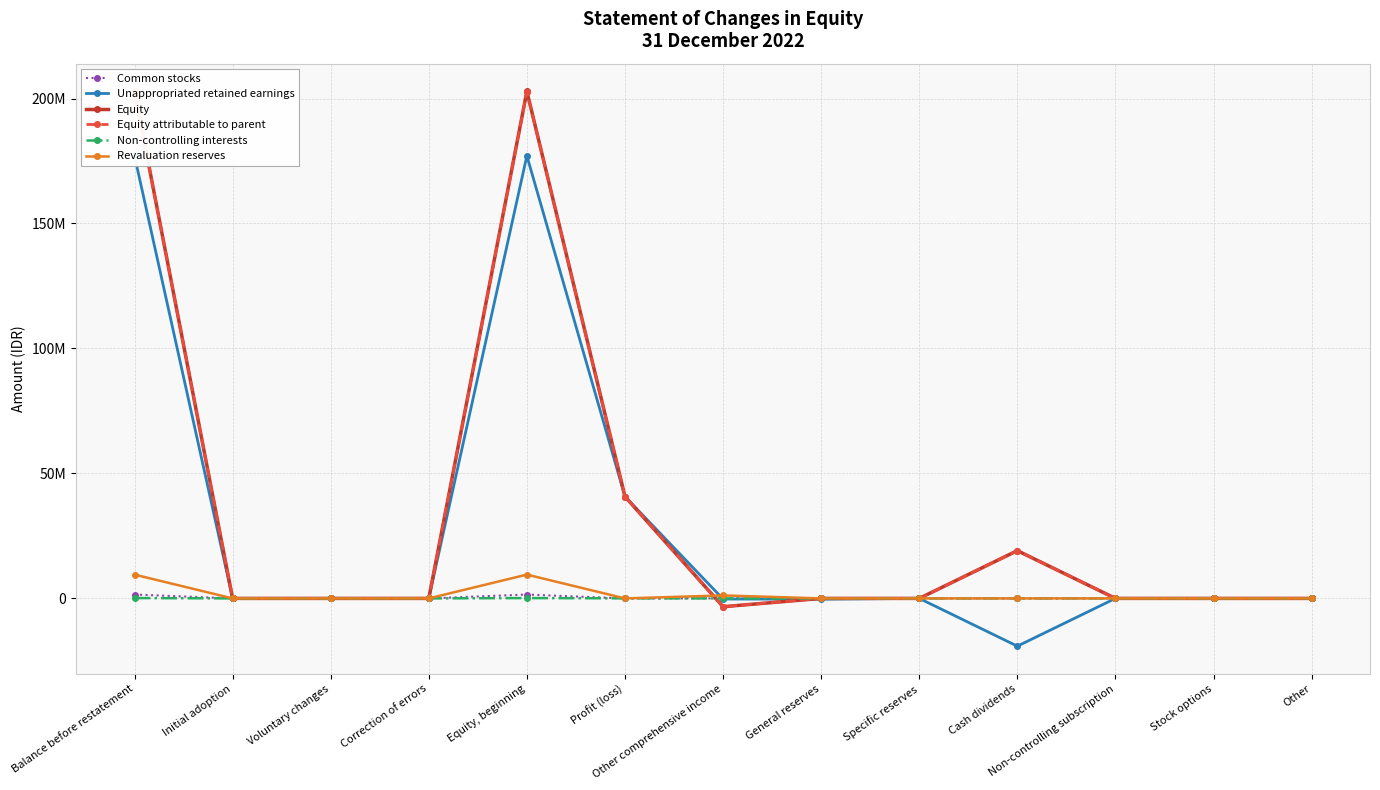

Reading right to left, extract all data points from this chart.

Common stocks: 0	0	0	0	0	0	0	0	1540938	0	0	0	1540938
Unappropriated retained earnings: 0	0	0	-19107633	0	-314227	-249352	40735722	177067556	0	0	0	177067556
Equity: 0	0	7500	19107633	0	0	-3322718	40755572	202848934	0	0	0	202848934
Equity attributable to parent: 0	0	0	19107633	0	0	-3322245	40735722	202712762	0	0	0	202712762
Non-controlling interests: 0	0	7500	0	0	0	-473	19850	136172	0	0	0	136172
Revaluation reserves: 0	0	0	0	0	0	1191584	0	9521504	0	0	0	9521504